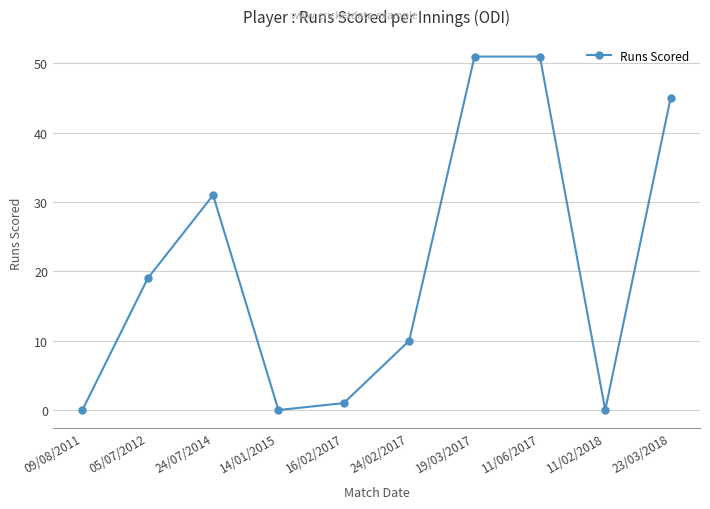

What is the difference between the second highest and minimum values?

51